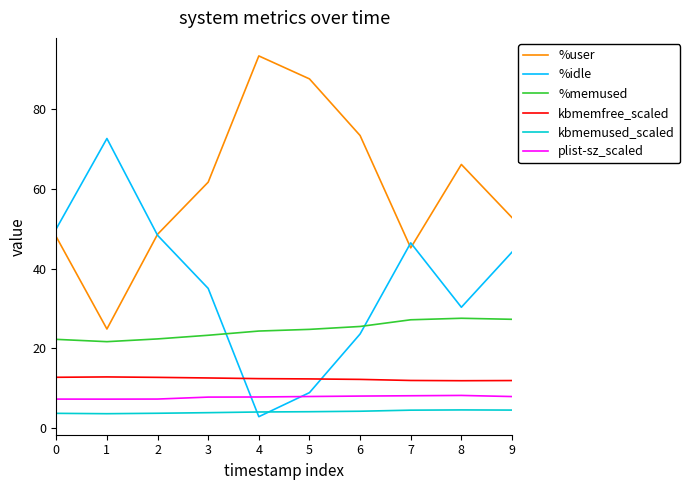

Where is the first local minimum for %user?

1